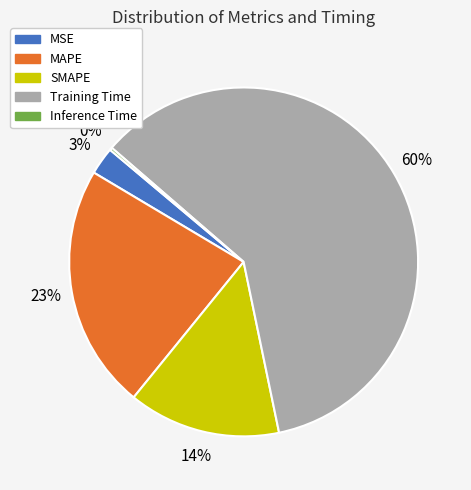

The Training Time slice represents 60% of the pie. True or false?

True